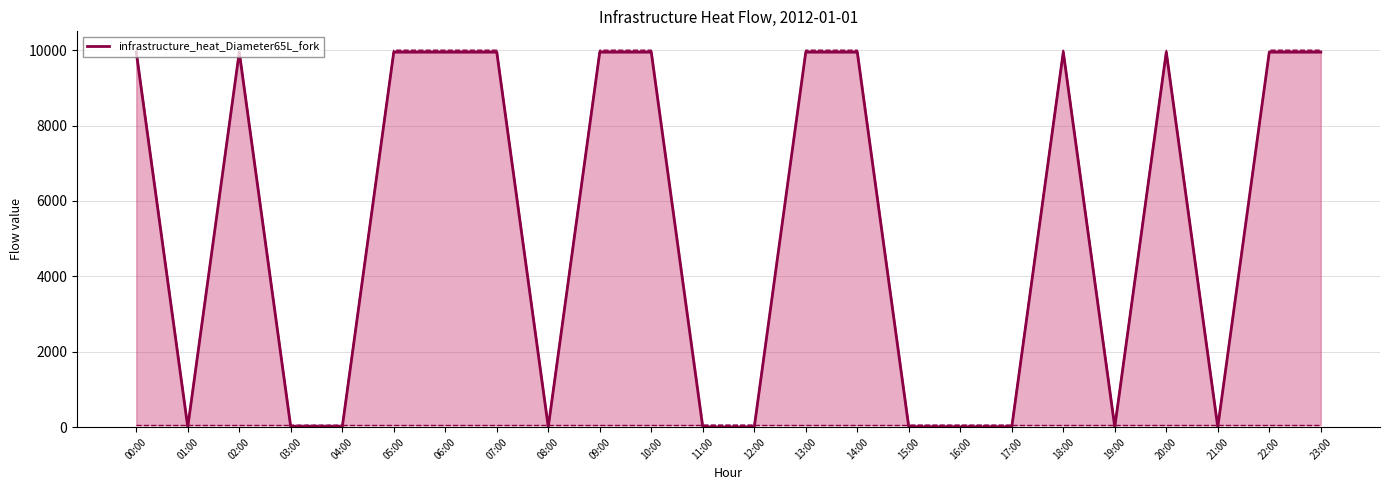

At which label does the data first exceed 9946?

00:00